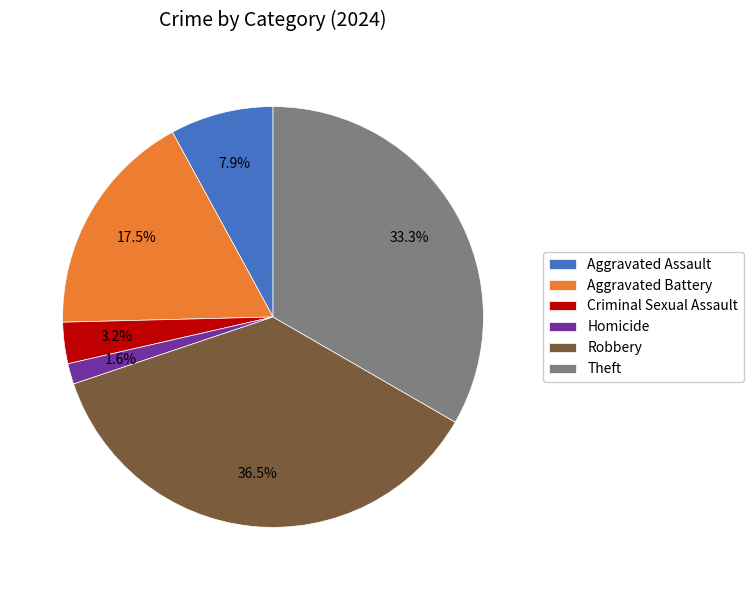

Which category has the smallest portion of the pie?

Homicide